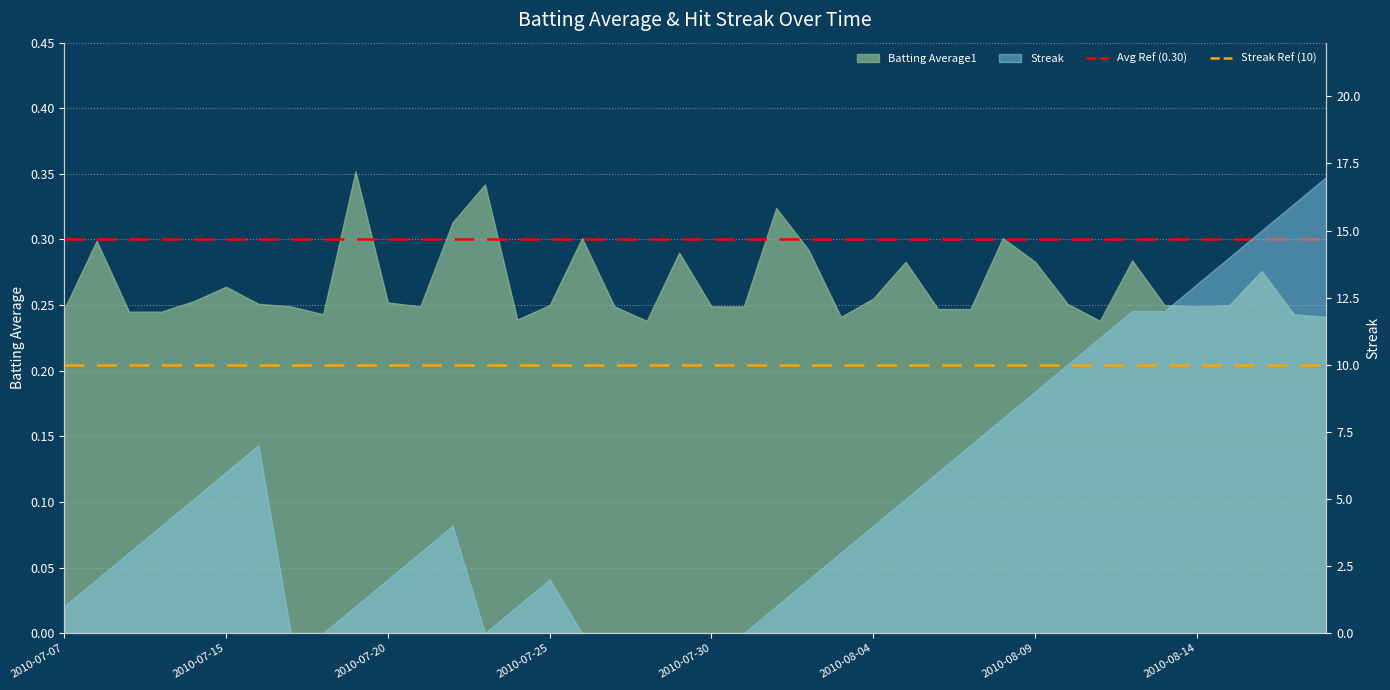

Is it true that Avg Ref (0.30) equals 0.4 at 2010-07-07?

False